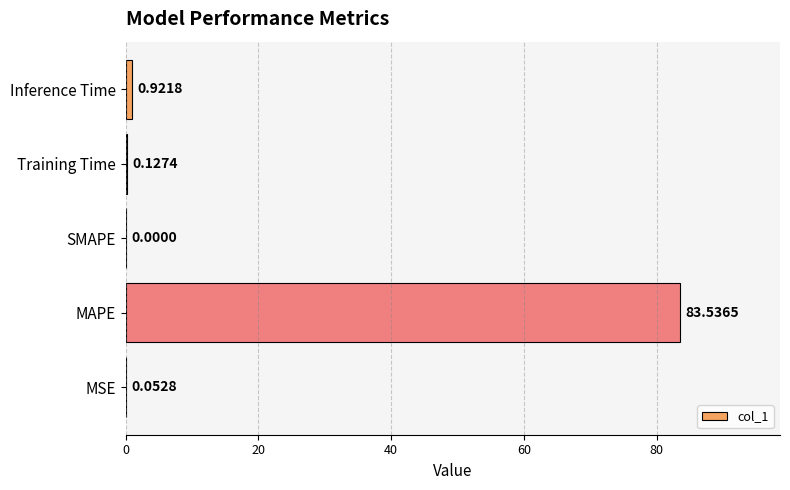

What is the greatest value displayed?

83.5